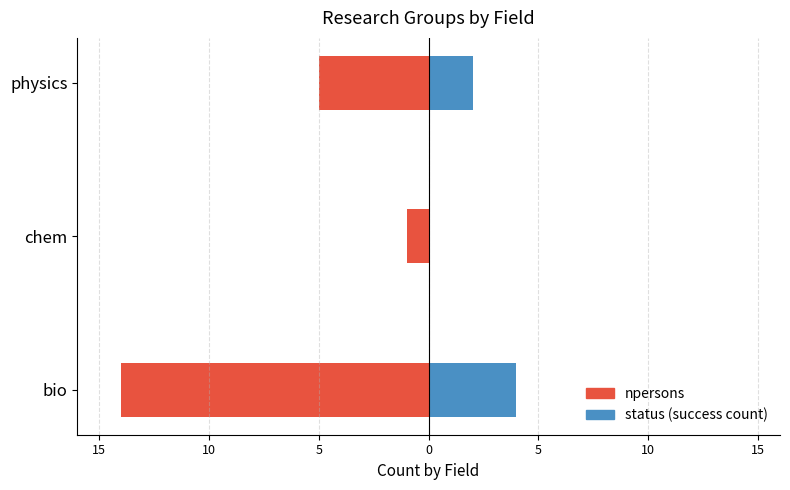

List the series in order of their peak value, highest first.

status (success count), npersons